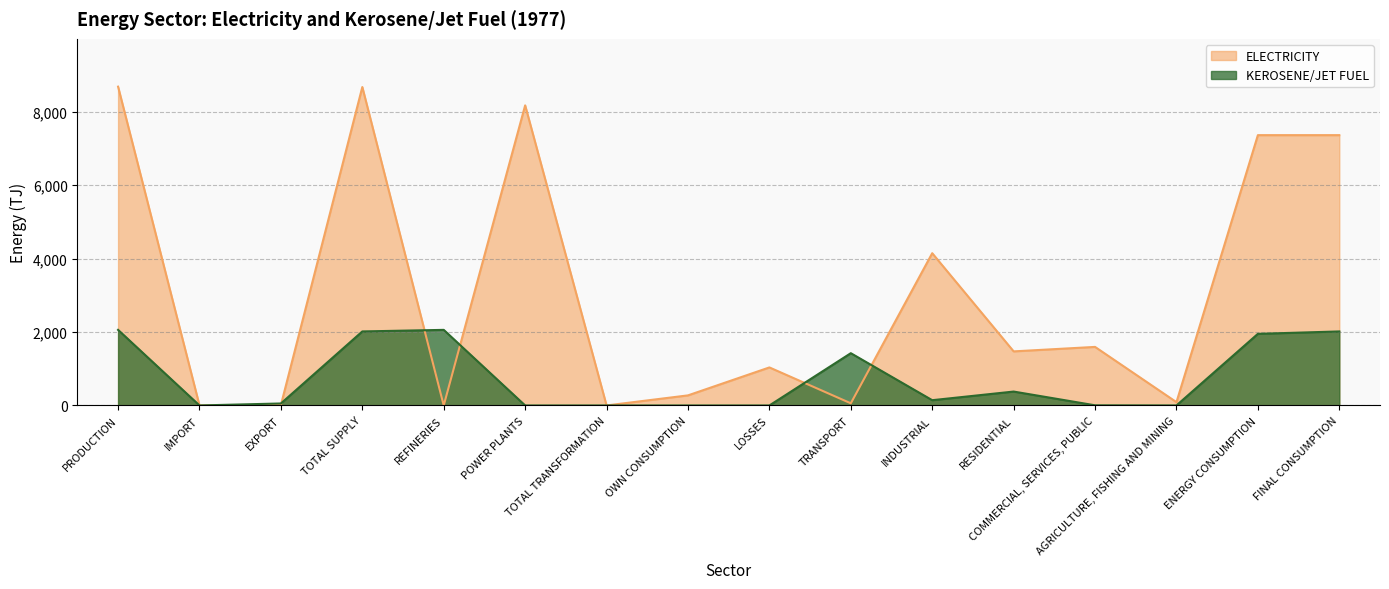

True or false: KEROSENE/JET FUEL has more than 1 points higher than both neighbors.

True